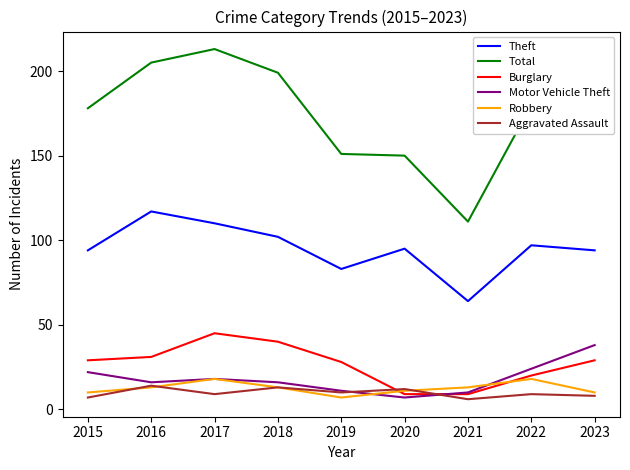

What value does the Theft series have at 2021?

64